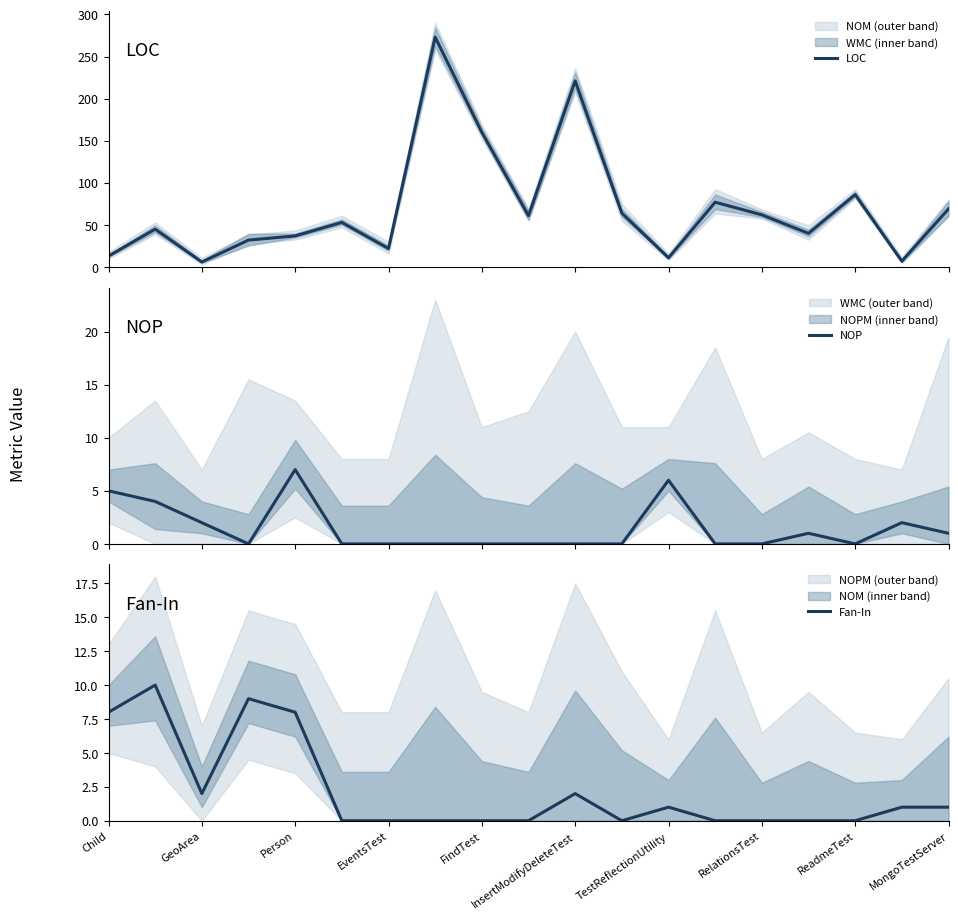

What is the highest value of the LOC series?

273